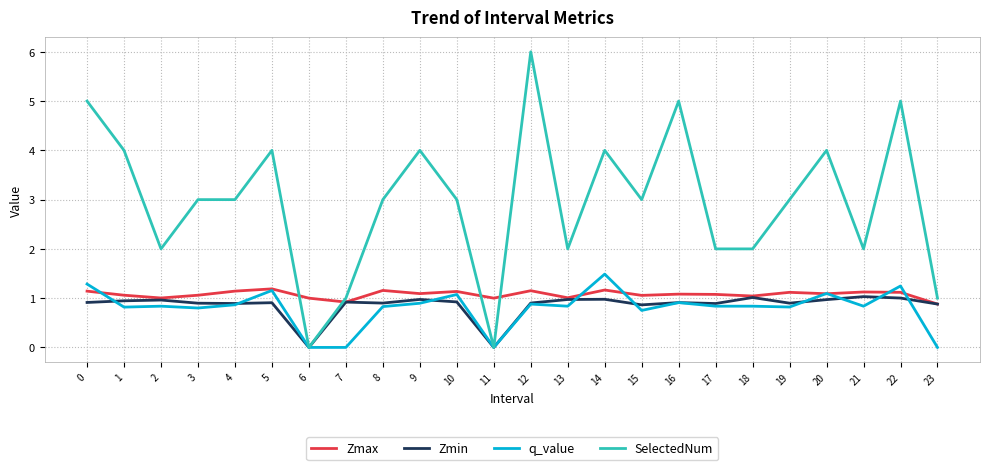

Is it true that q_value equals 0.9 at 7?

False